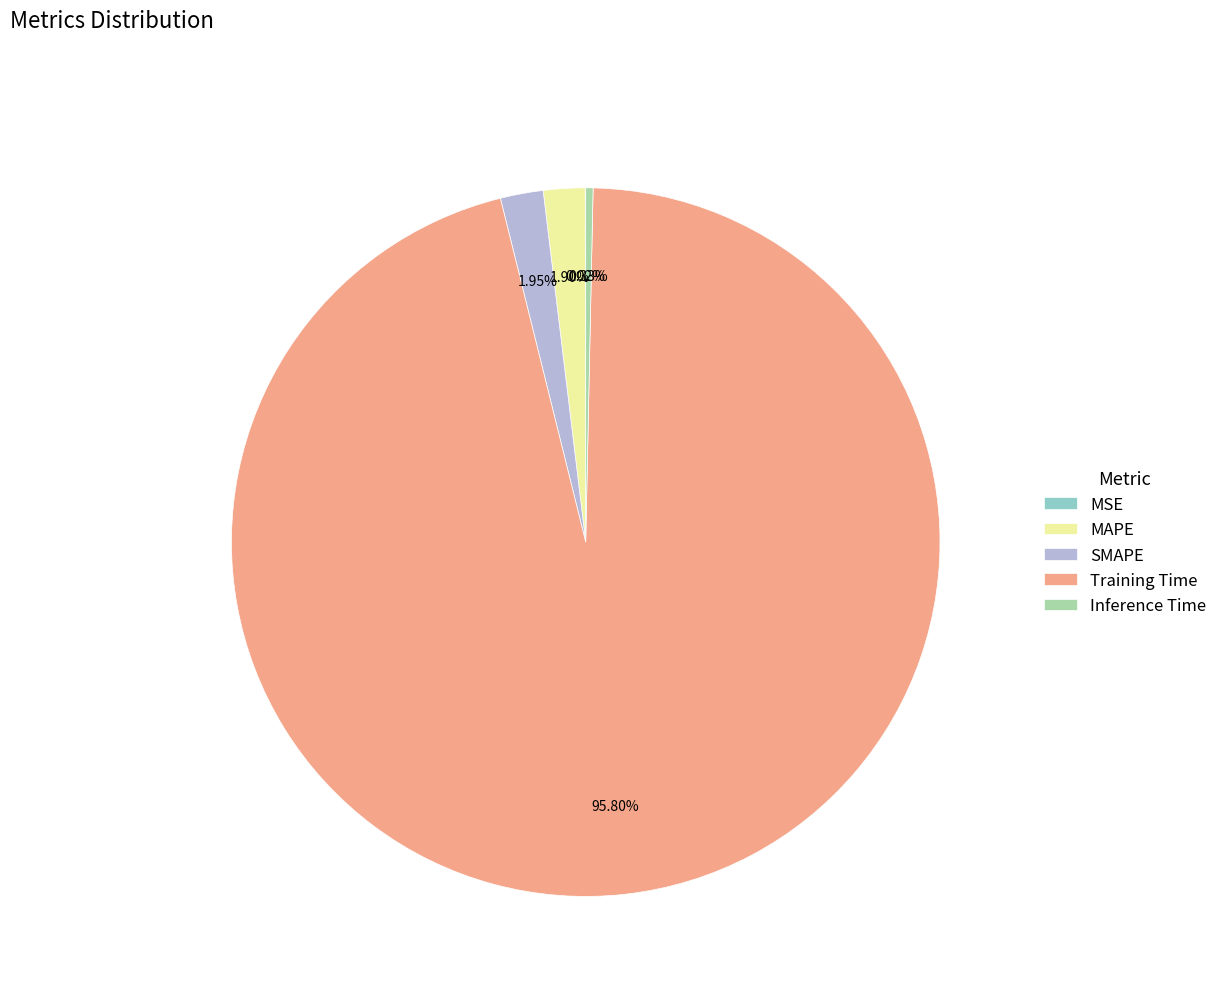

Is SMAPE the majority of the pie?

No